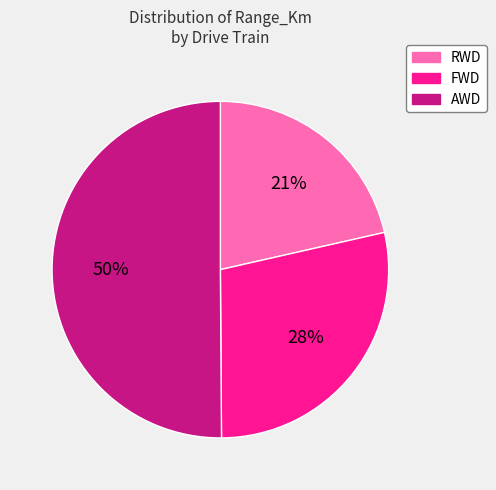

Approximately how many times larger is the value at AWD compared to FWD?

1.8